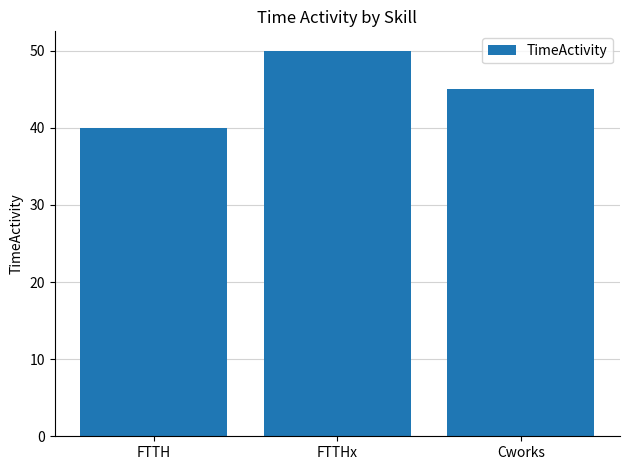

The value at FTTHx is 50. True or false?

True